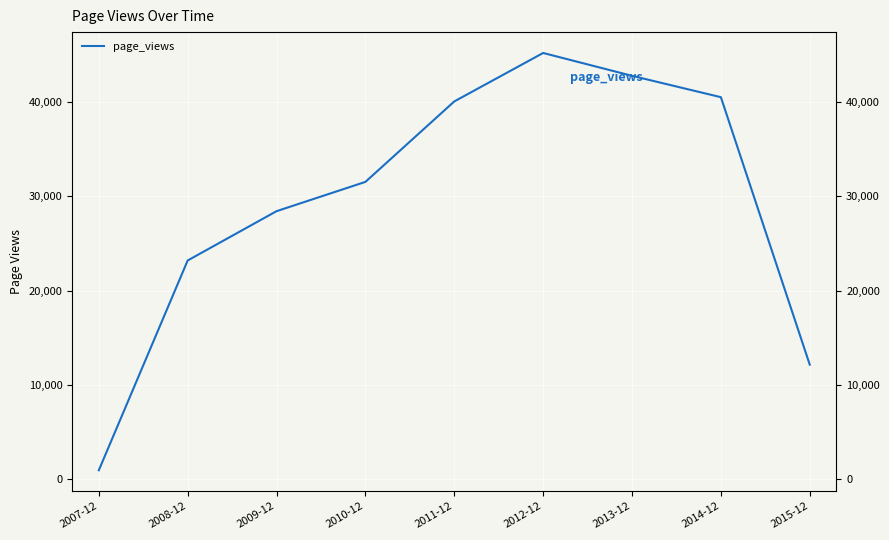

How many points are higher than both their immediate neighbors (excluding endpoints)?

1